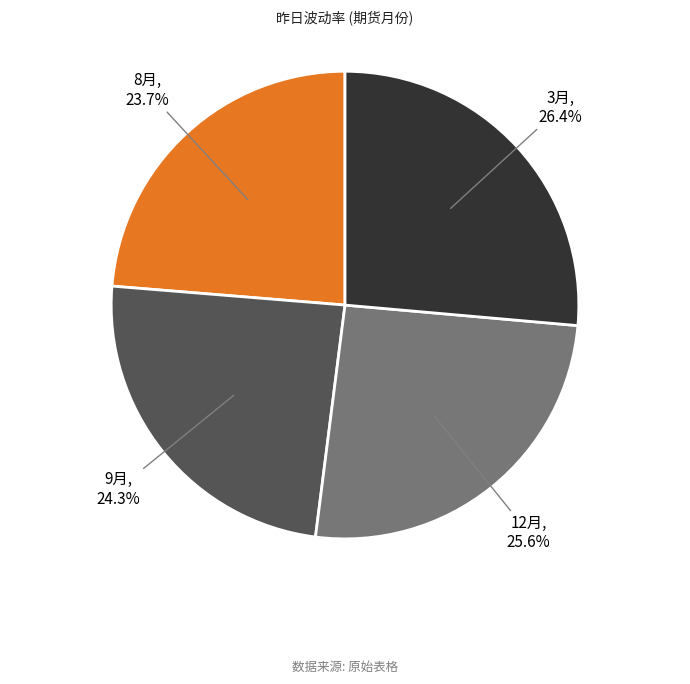

Is there any slice that represents more than half of the pie?

No